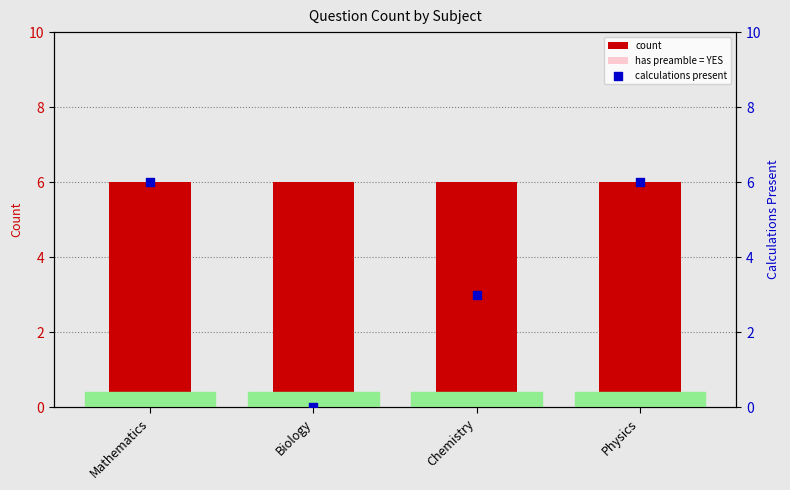

At which category is the sum across all series the highest?

Mathematics